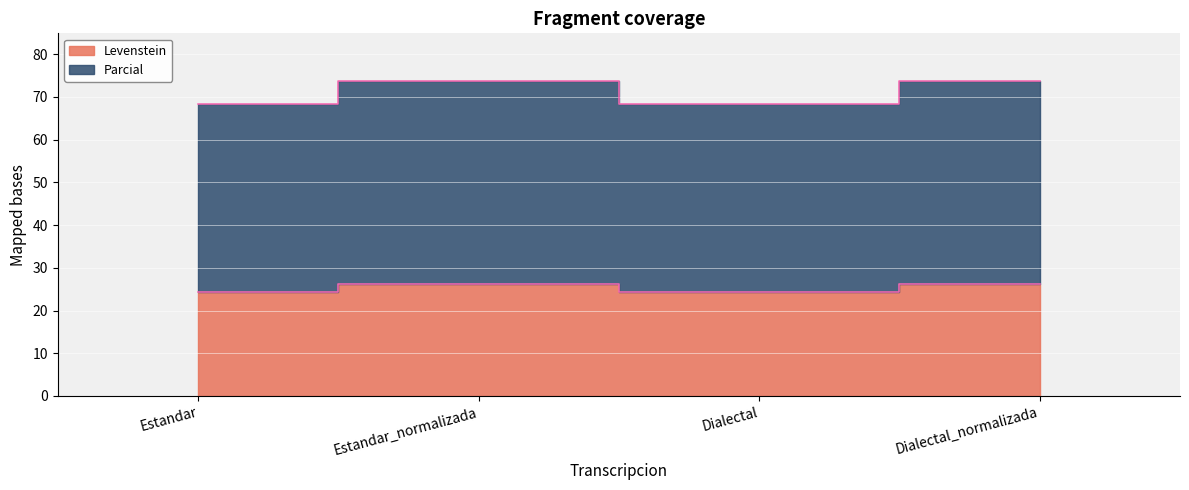

How many lines are shown in the chart?

2